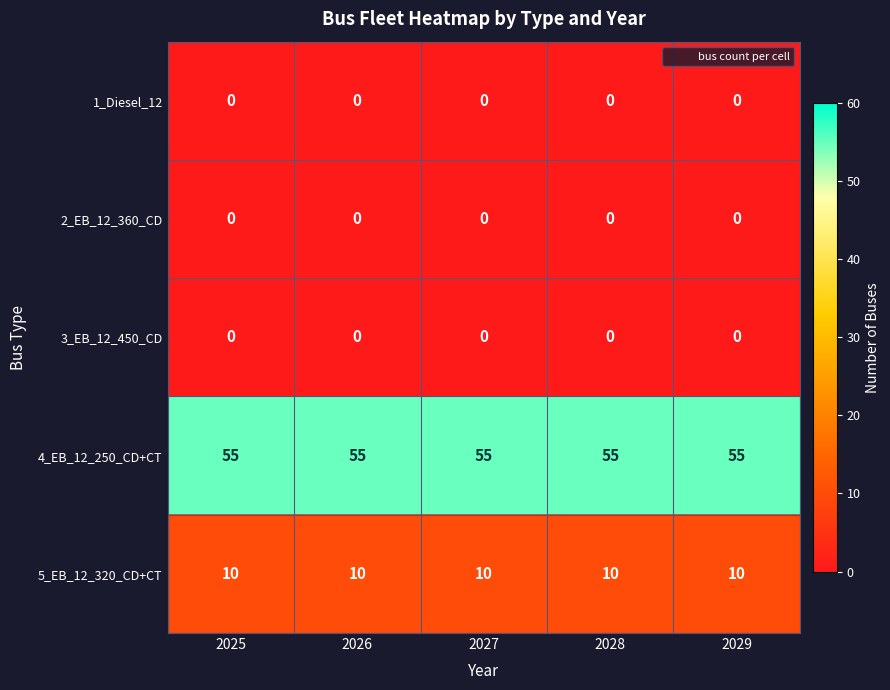

Read the 5_EB_12_320_CD+CT value at 2025.

10